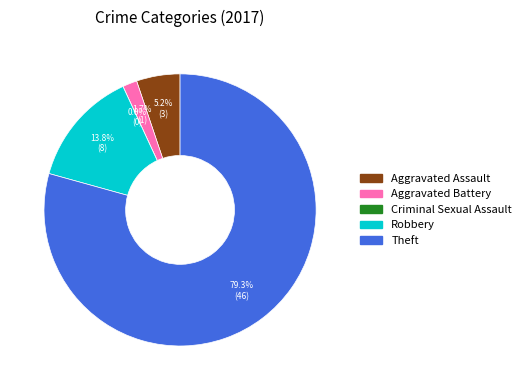

Count the number of slices in the pie.

5